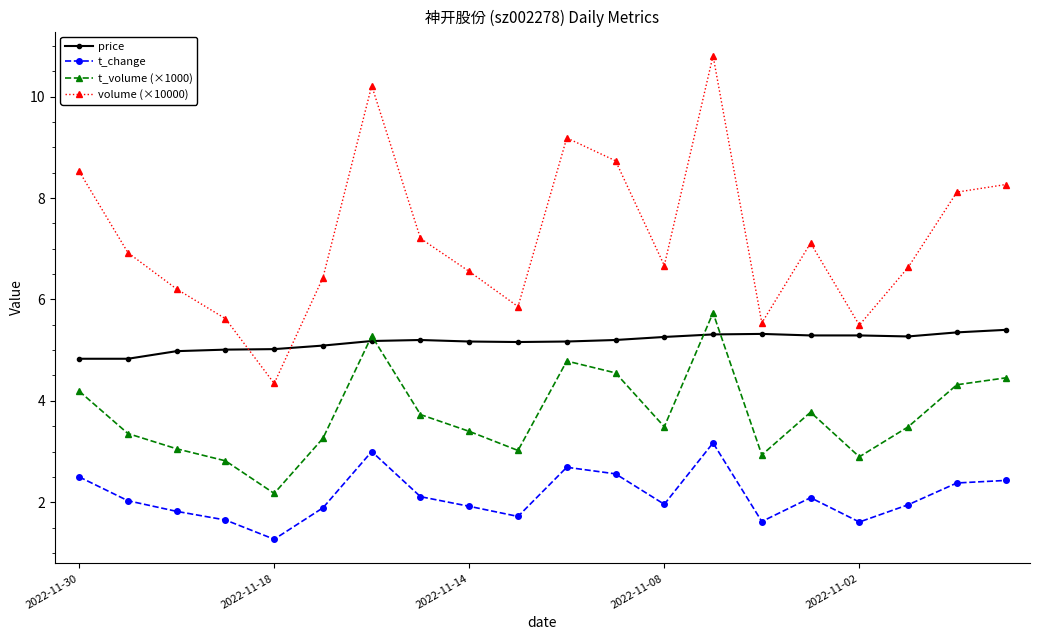

Does the chart display data point markers on the line(s)?

Yes